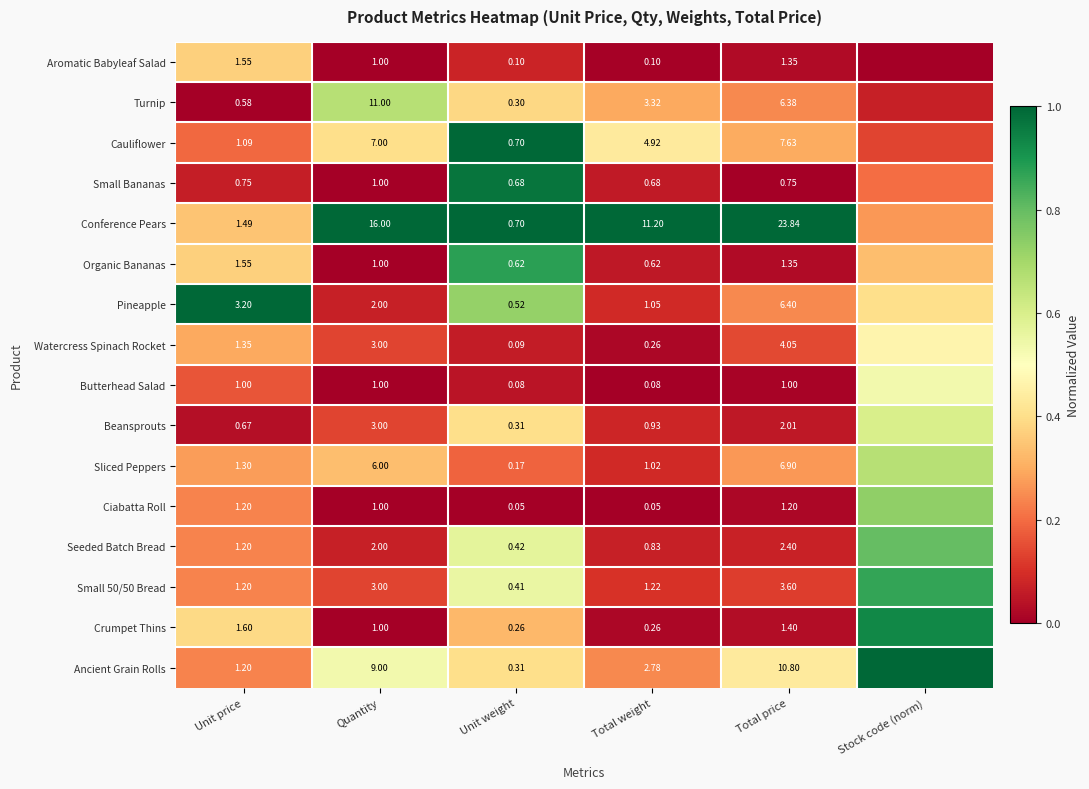

Is the value of Turnip at Unit weight greater than the value of Ciabatta Roll at Total price?

No